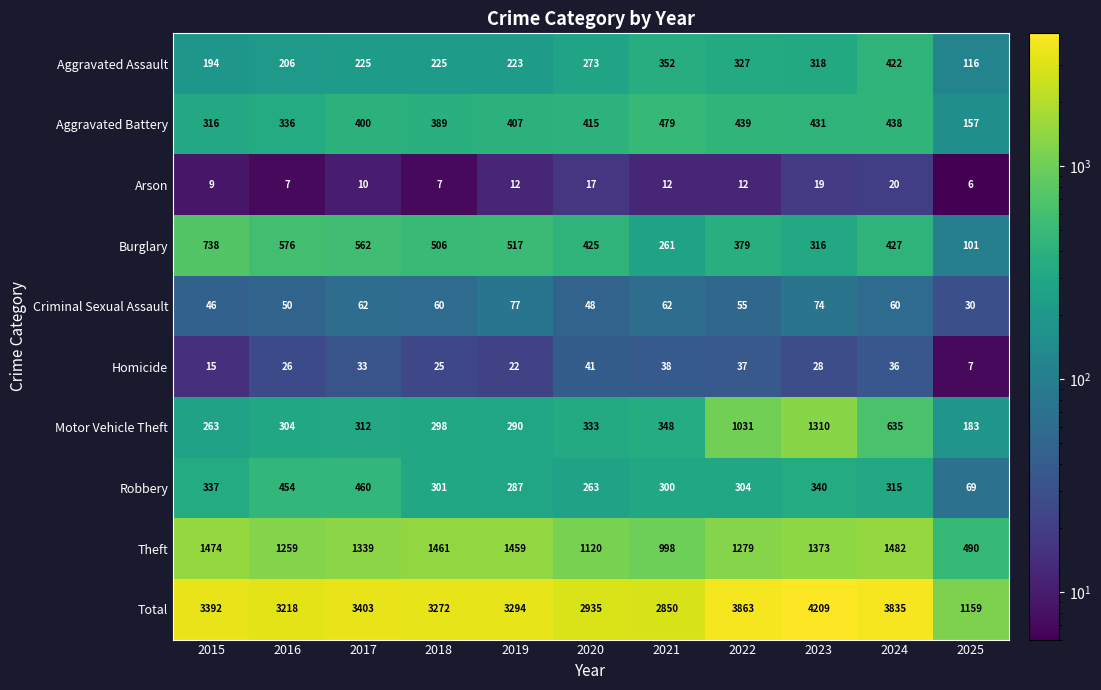

What is the difference between the Motor Vehicle Theft values at 2020 and 2022?

698